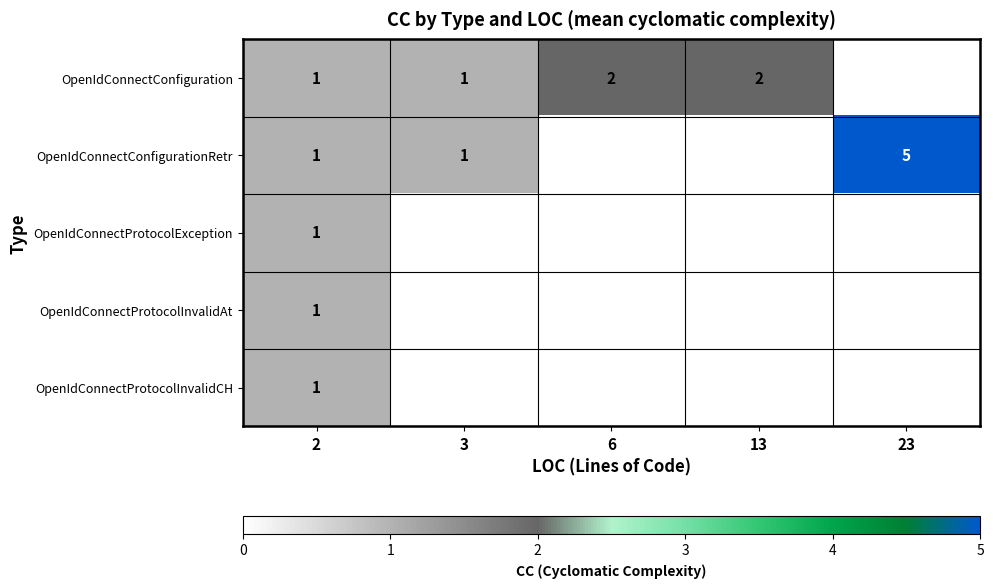

What is the total value across all series at 2?

5